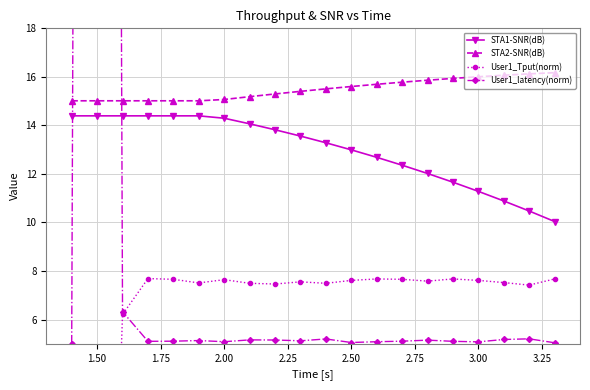

What is the difference between the maximum and minimum values in the STA2-SNR(dB) series?

1.2